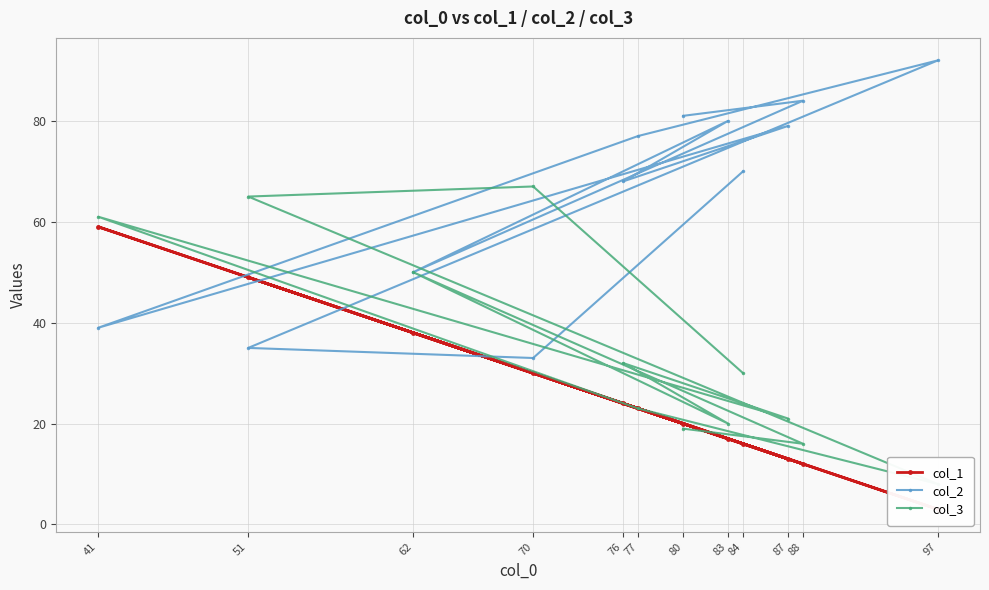

Is it true that col_2 equals 17 at 51?

False